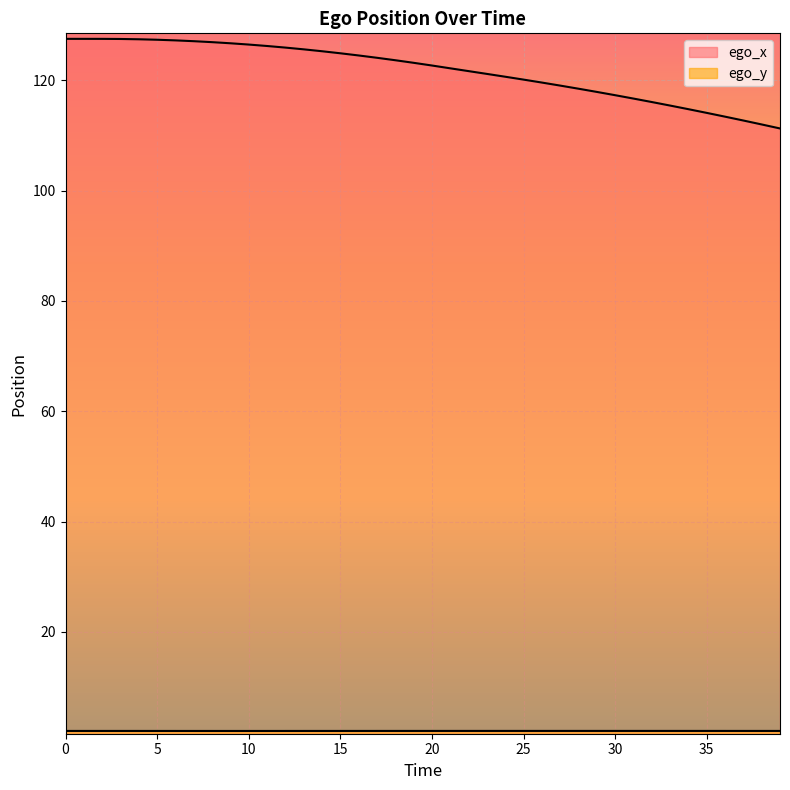

The ego_y series shows 1.0 at 25. True or false?

False